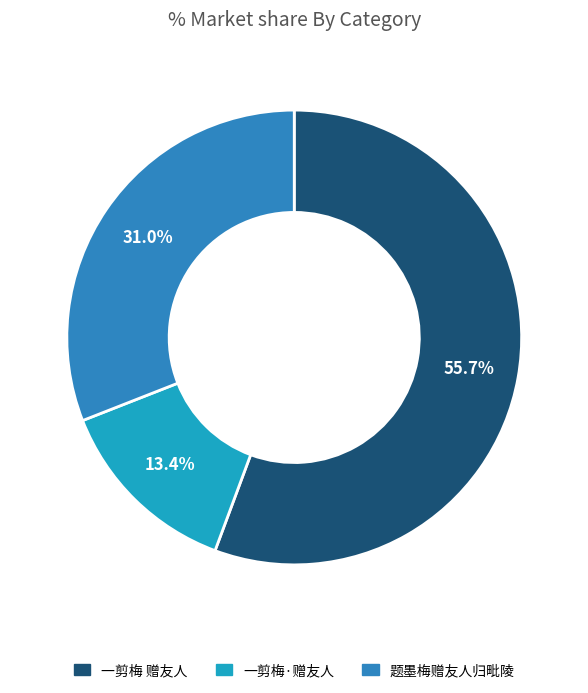

What percentage is the 题墨梅赠友人归毗陵 slice, to the nearest percent?

31%